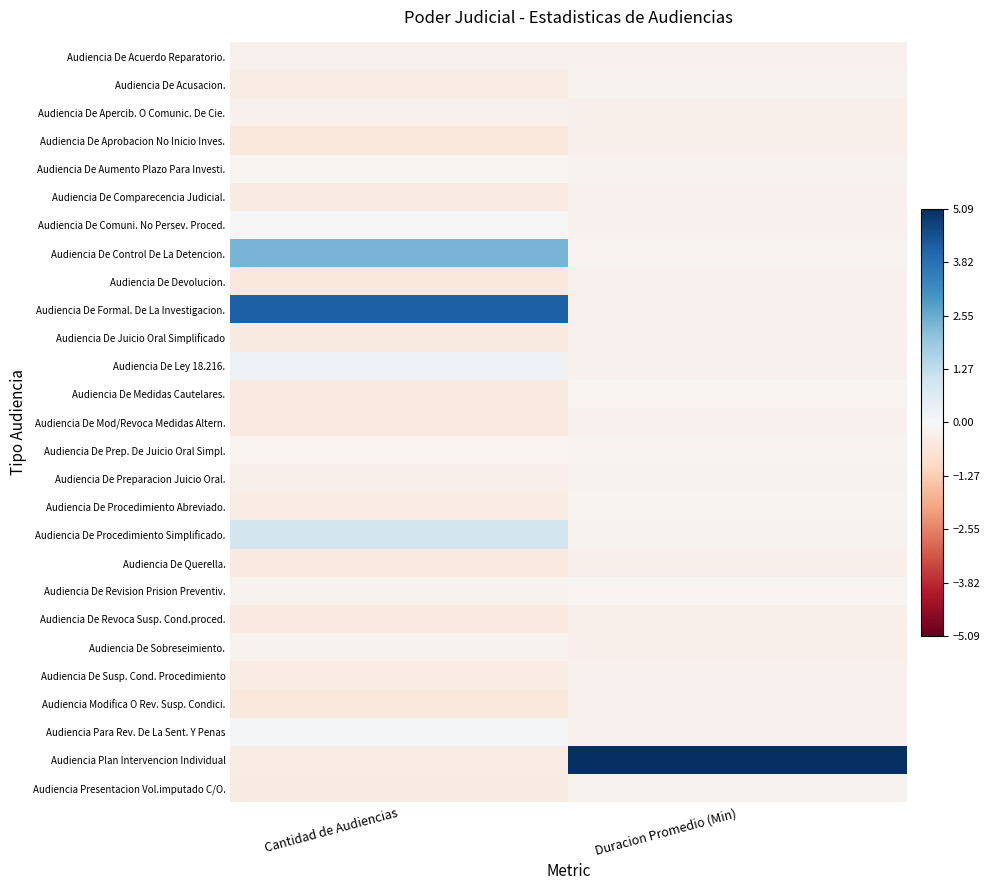

Rank the series by their maximum value, from lowest to highest.

Audiencia De Aprobacion No Inicio Inves., Audiencia De Querella., Audiencia De Revoca Susp. Cond.proced., Audiencia De Devolucion., Audiencia De Apercib. O Comunic. De Cie., Audiencia De Susp. Cond. Procedimiento, Audiencia De Juicio Oral Simplificado, Audiencia De Mod/Revoca Medidas Altern., Audiencia Modifica O Rev. Susp. Condici., Audiencia De Acuerdo Reparatorio., Audiencia De Comparecencia Judicial., Audiencia De Sobreseimiento., Audiencia De Acusacion., Audiencia Presentacion Vol.imputado C/O., Audiencia De Preparacion Juicio Oral., Audiencia De Procedimiento Abreviado., Audiencia De Medidas Cautelares., Audiencia De Revision Prision Preventiv., Audiencia De Aumento Plazo Para Investi., Audiencia De Prep. De Juicio Oral Simpl., Audiencia De Comuni. No Persev. Proced., Audiencia Para Rev. De La Sent. Y Penas, Audiencia De Ley 18.216., Audiencia De Procedimiento Simplificado., Audiencia De Control De La Detencion., Audiencia De Formal. De La Investigacion., Audiencia Plan Intervencion Individual